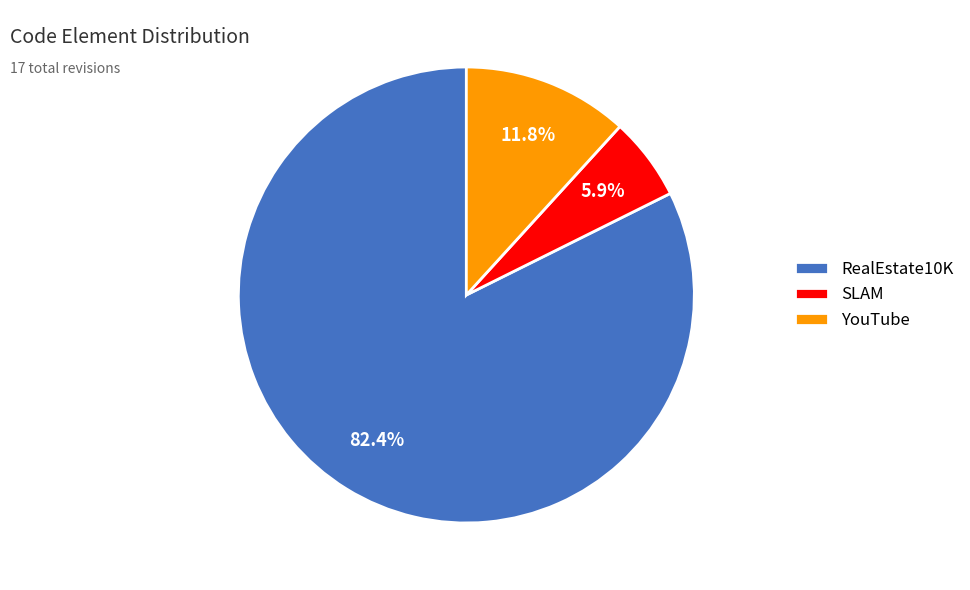

Between YouTube and SLAM, which is larger?

YouTube